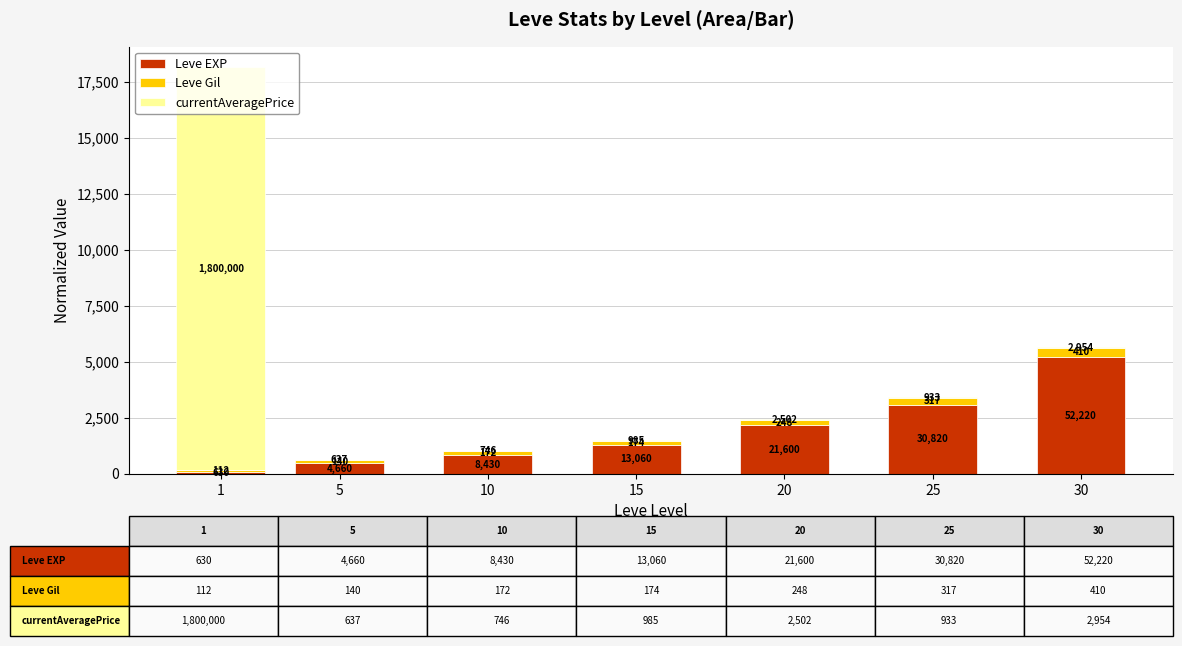

Between 5 and 10, which series saw the biggest shift?

Leve EXP